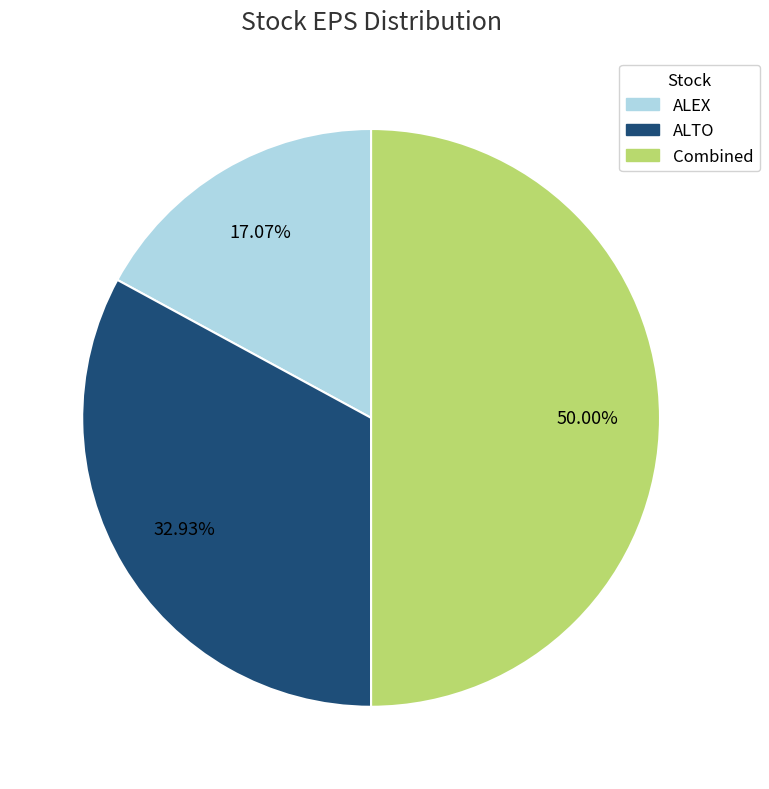

To the nearest percent, what is the difference between the ALEX and ALTO slice percentages?

16%